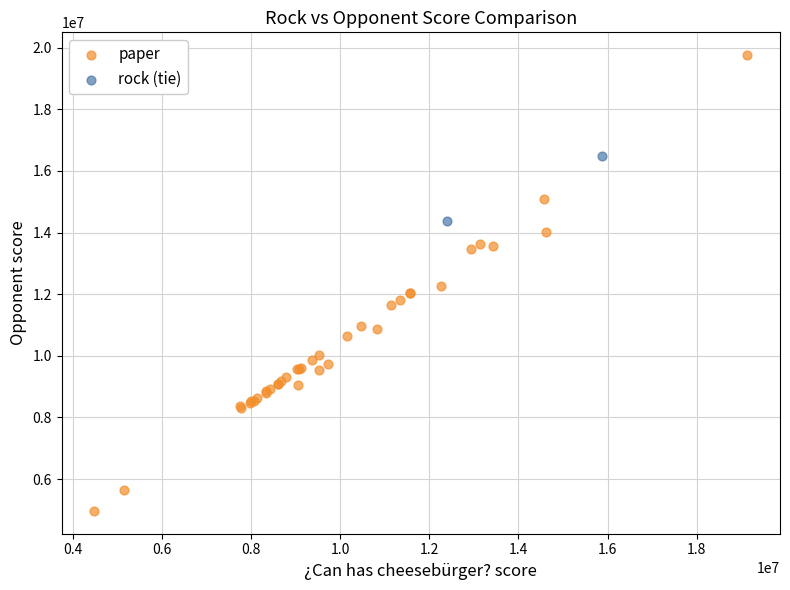

What are all the series names shown in the legend?

paper, rock (tie)